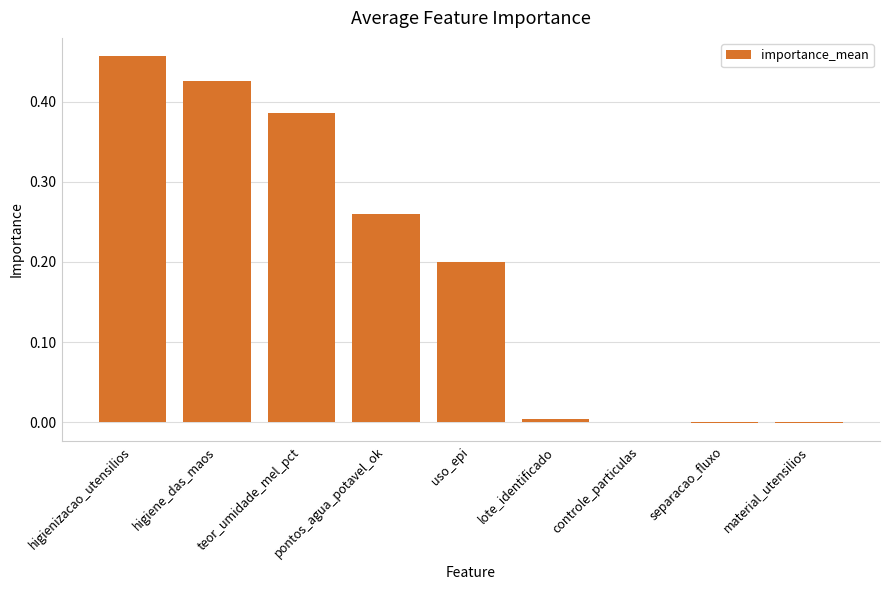

Between pontos_agua_potavel_ok and teor_umidade_mel_pct, which is larger?

teor_umidade_mel_pct